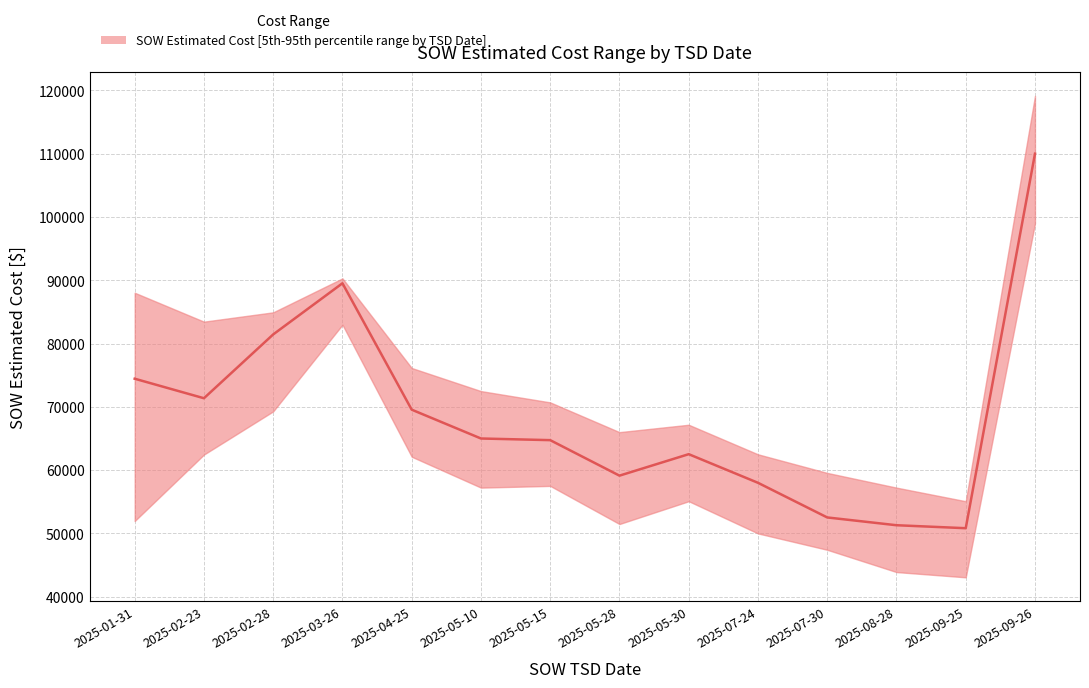

Is the value of lower at 2025-07-30 greater than the value of upper at 2025-05-30?

No